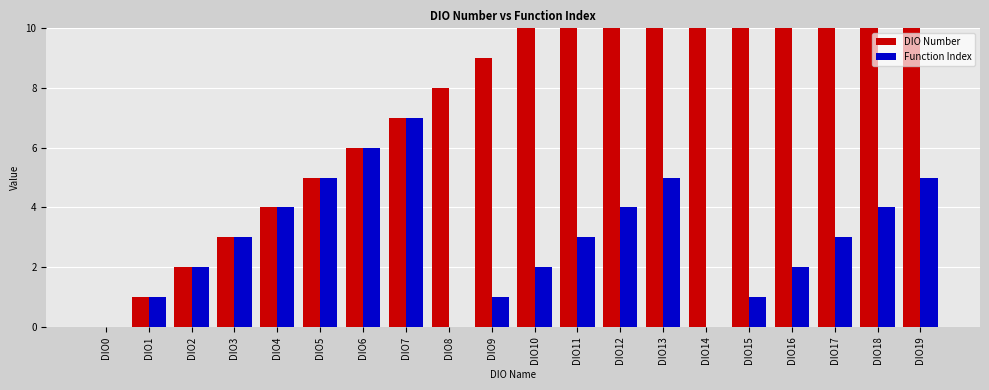

What is the average value of the DIO Number series?

10